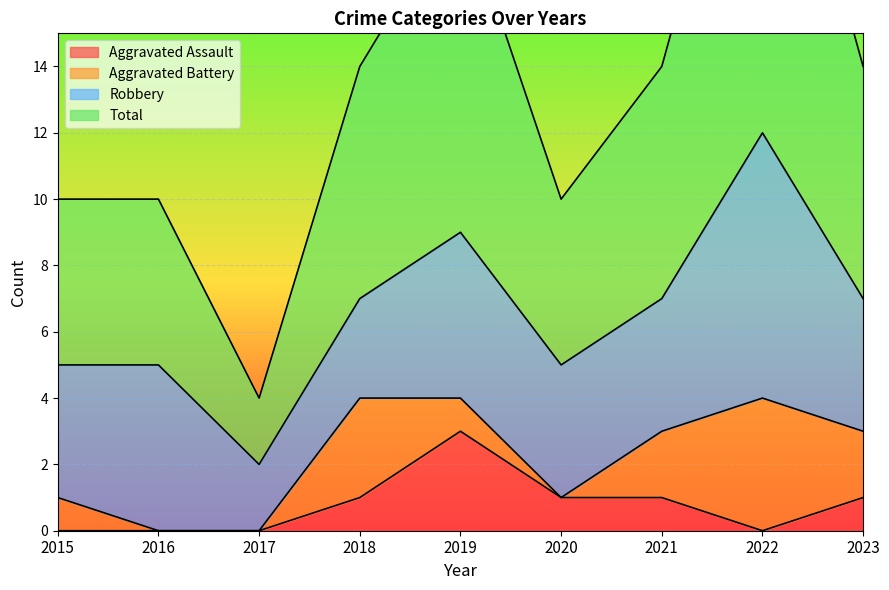

In Aggravated Assault, how many points are lower than both neighbors (excluding endpoints)?

1